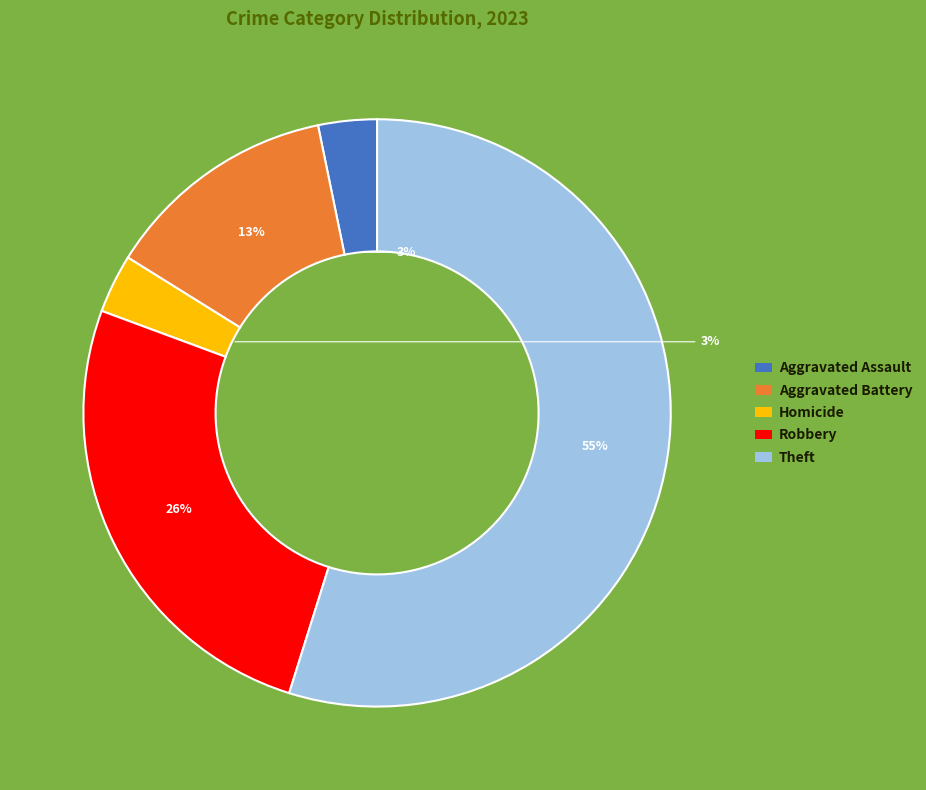

Is there any slice that represents more than half of the pie?

Yes